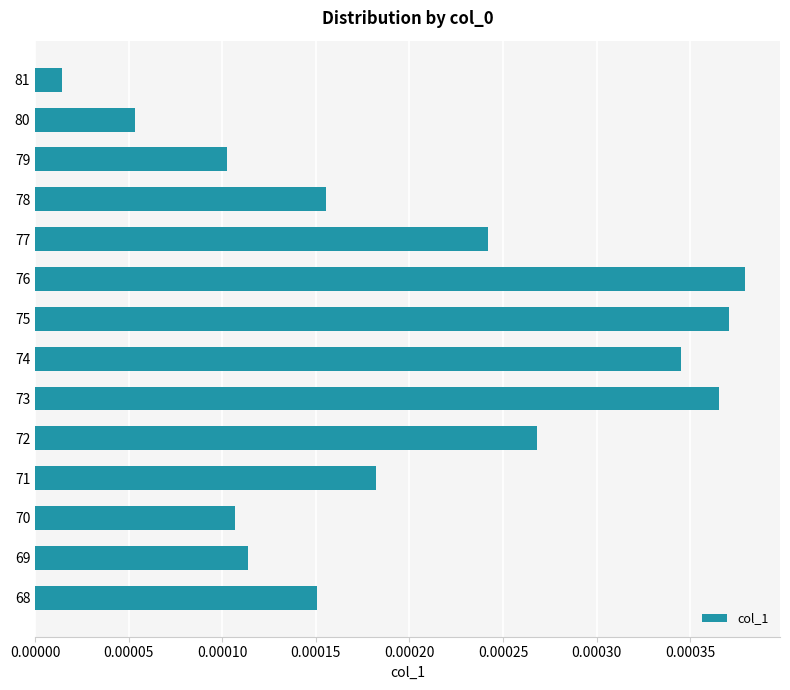

Are the bars horizontal?

Yes